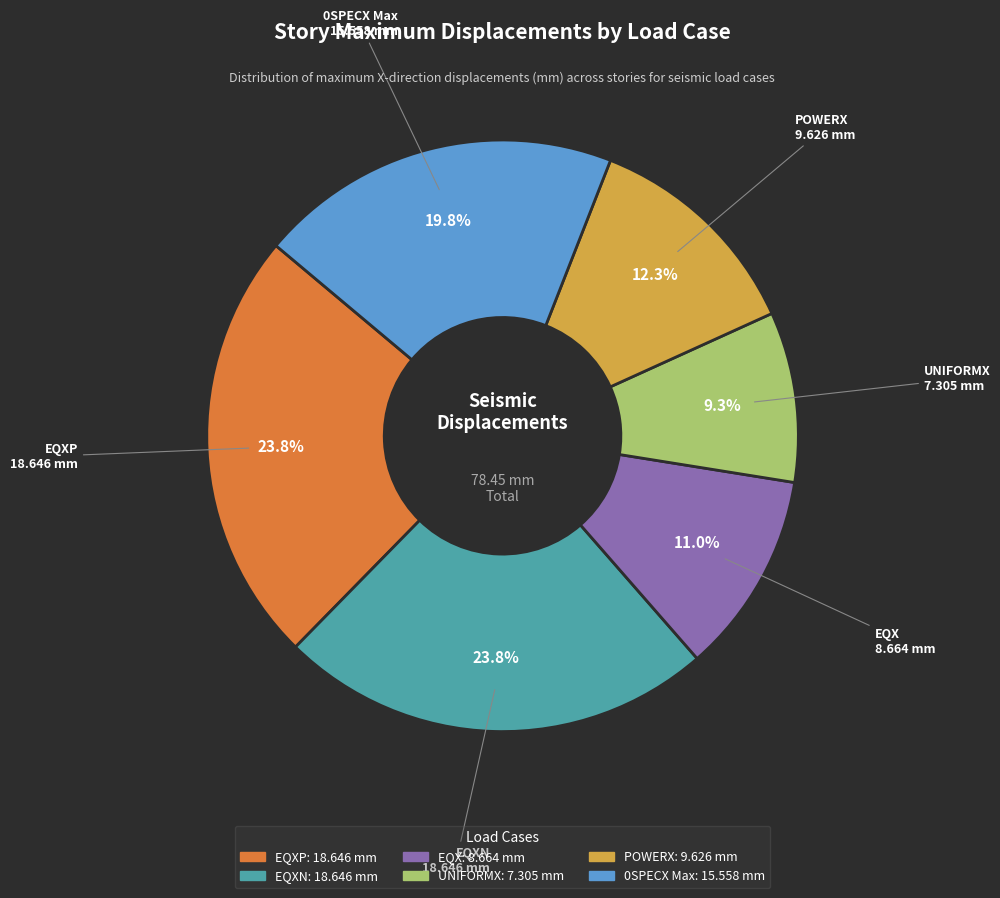

Is there a majority slice in this chart?

No